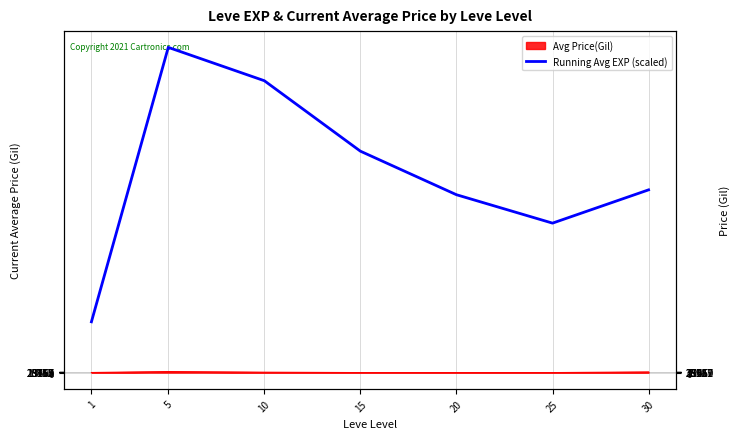

Is this an area chart (filled region under the line)?

No